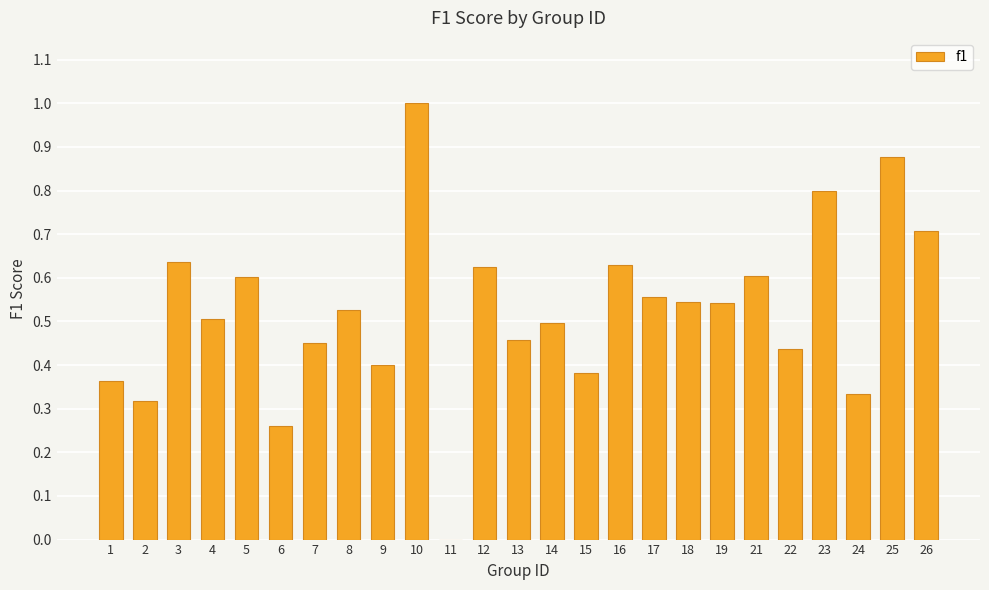

How many values exceed 0?

24